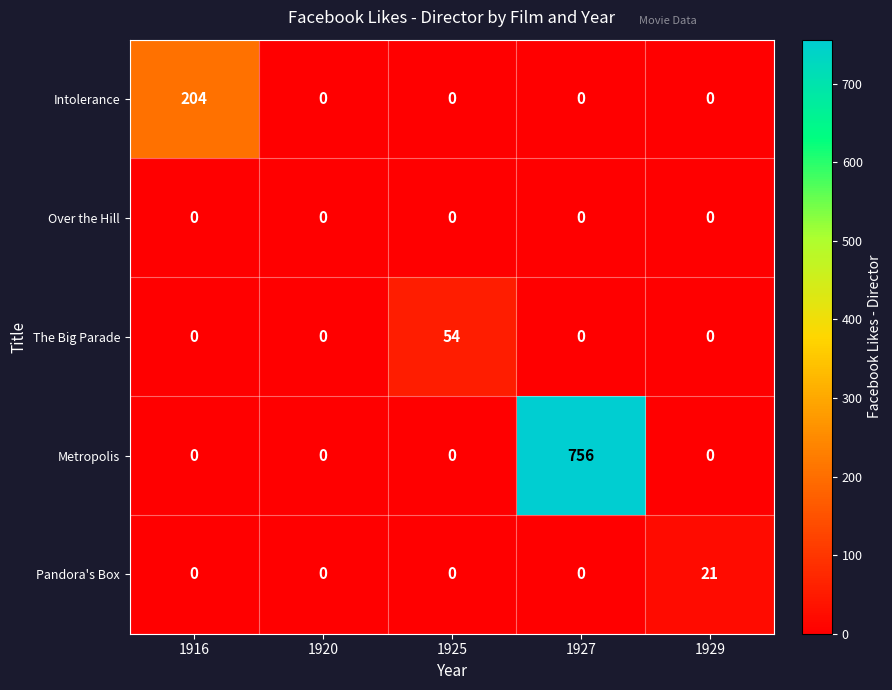

At which category is the sum across all series the highest?

1927